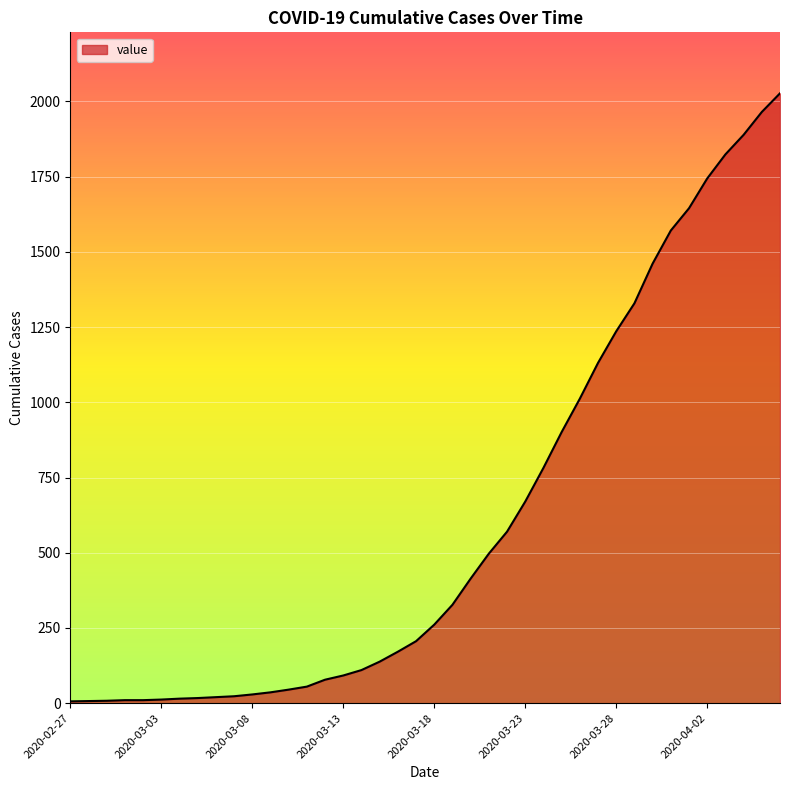

What is the difference between the maximum and minimum values?

2021